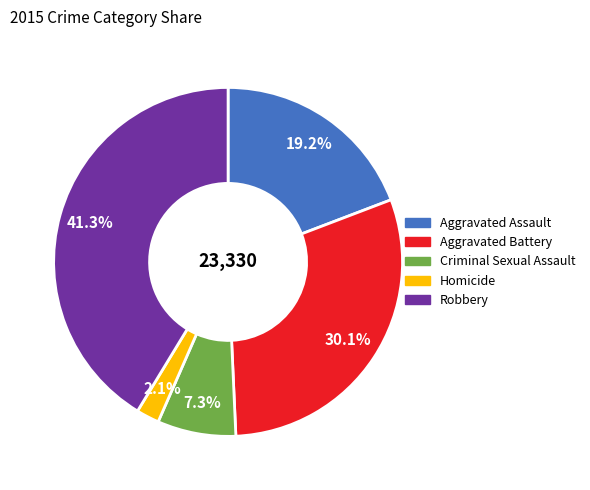

How many segments does this pie chart have?

5